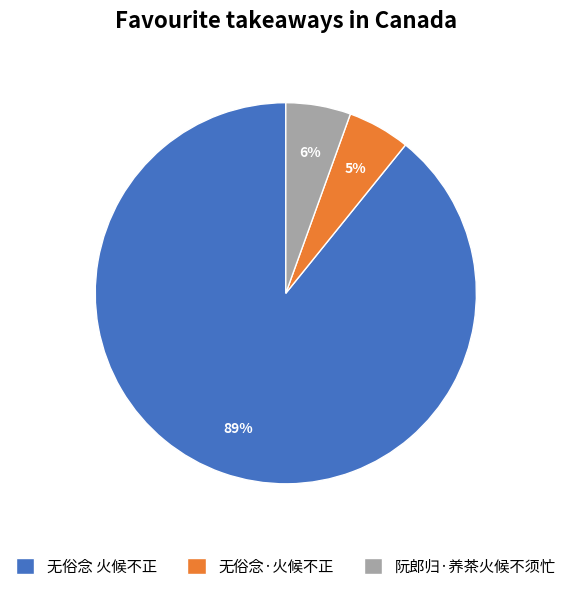

Do 无俗念·火候不正 and 阮郎归·养茶火候不须忙 together represent more than half of the pie?

No